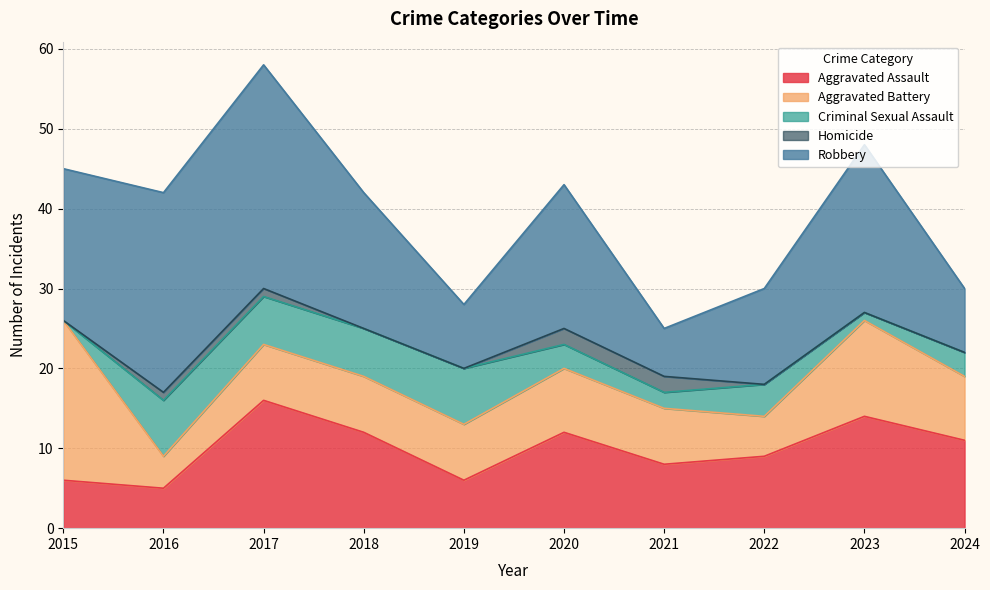

At which category is the sum across all series the highest?

2017